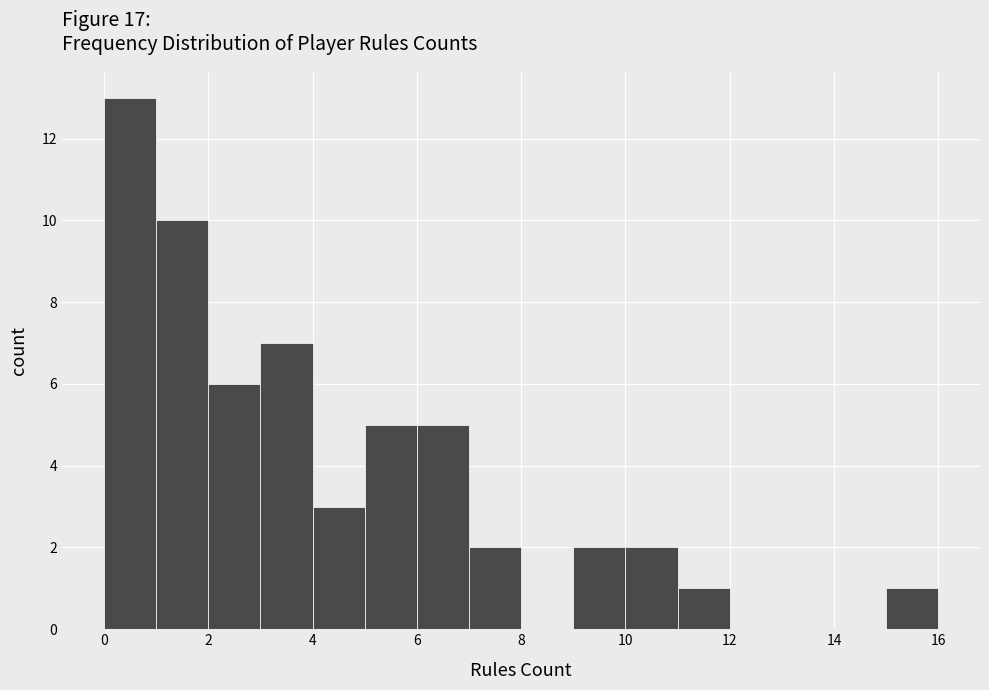

What is the height of the bar covering 0 to 1 on the x-axis? The values are not printed on the chart, so give them approximately, as read against the axis.

13